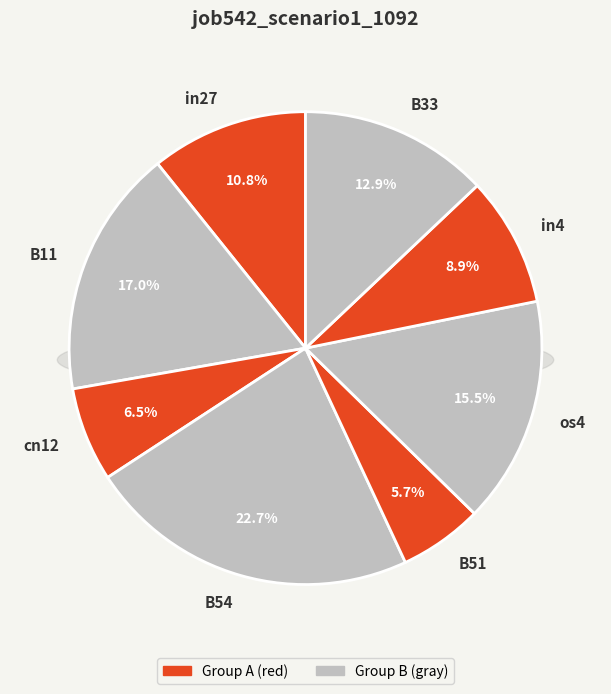

The B33 slice represents 13% of the pie. True or false?

True